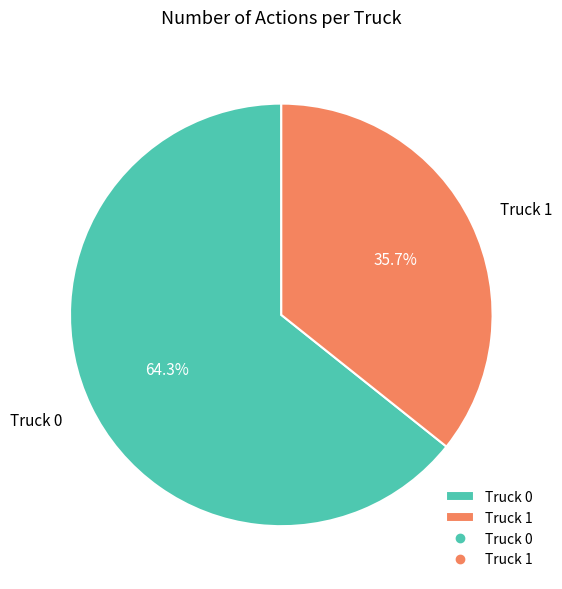

Is it true that Truck 0 is 64% of the pie?

True